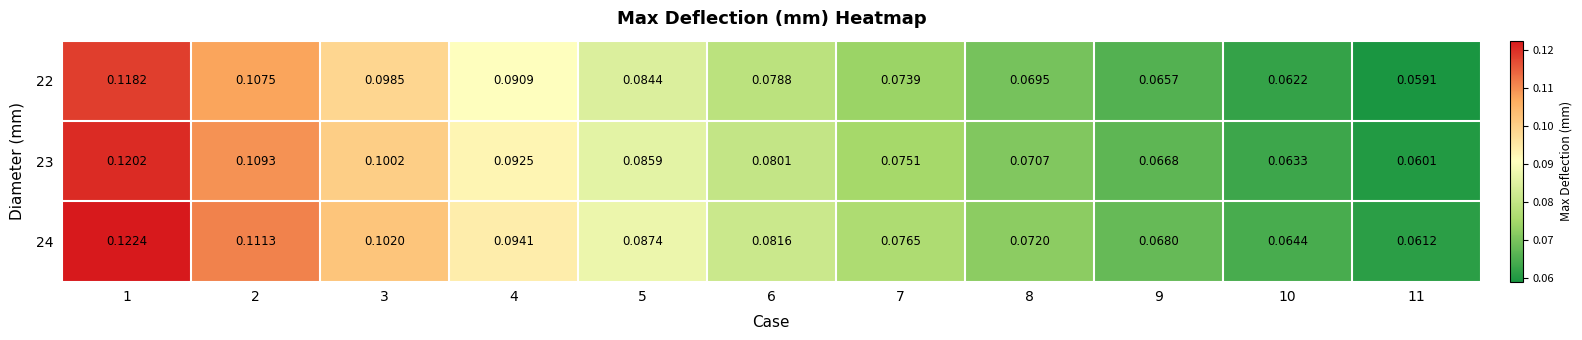

Is the value of 24 at 8 greater than the value of 23 at 5?

No